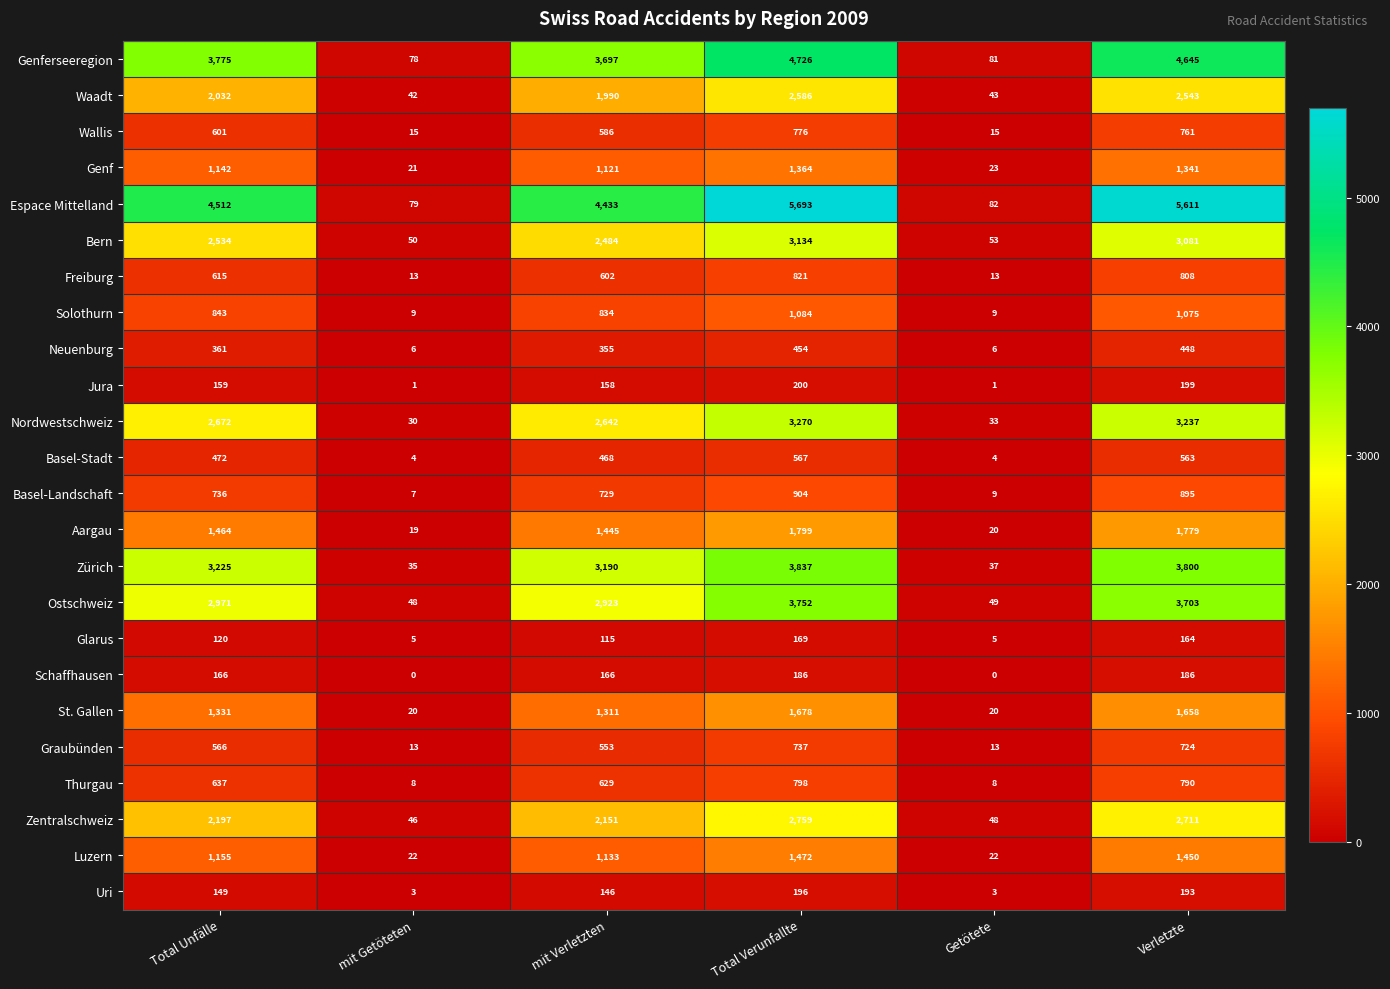

At mit Verletzten, list the series in order from largest to smallest.

Espace Mittelland, Genferseeregion, Zürich, Ostschweiz, Nordwestschweiz, Bern, Zentralschweiz, Waadt, Aargau, St. Gallen, Luzern, Genf, Solothurn, Basel-Landschaft, Thurgau, Freiburg, Wallis, Graubünden, Basel-Stadt, Neuenburg, Schaffhausen, Jura, Uri, Glarus